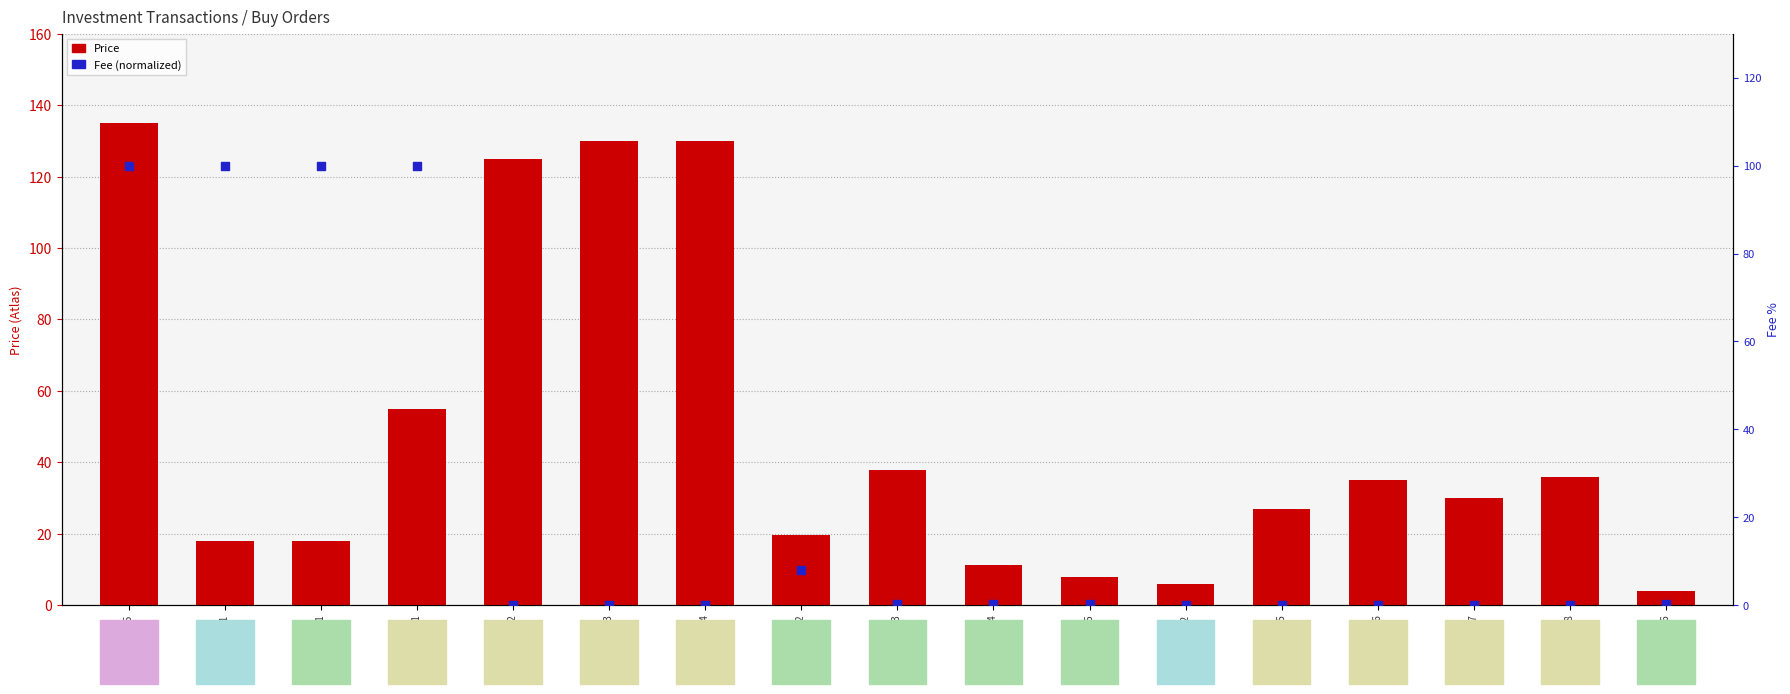

At how many categories does at least one series exceed 97?

7